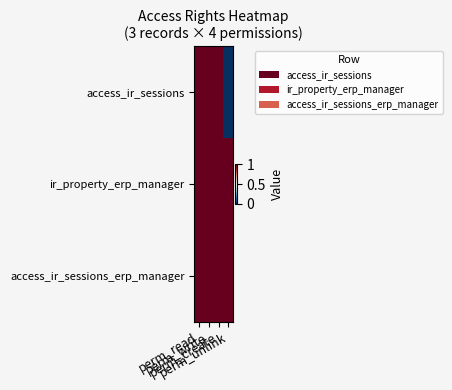

Count the number of categories in the chart.

4